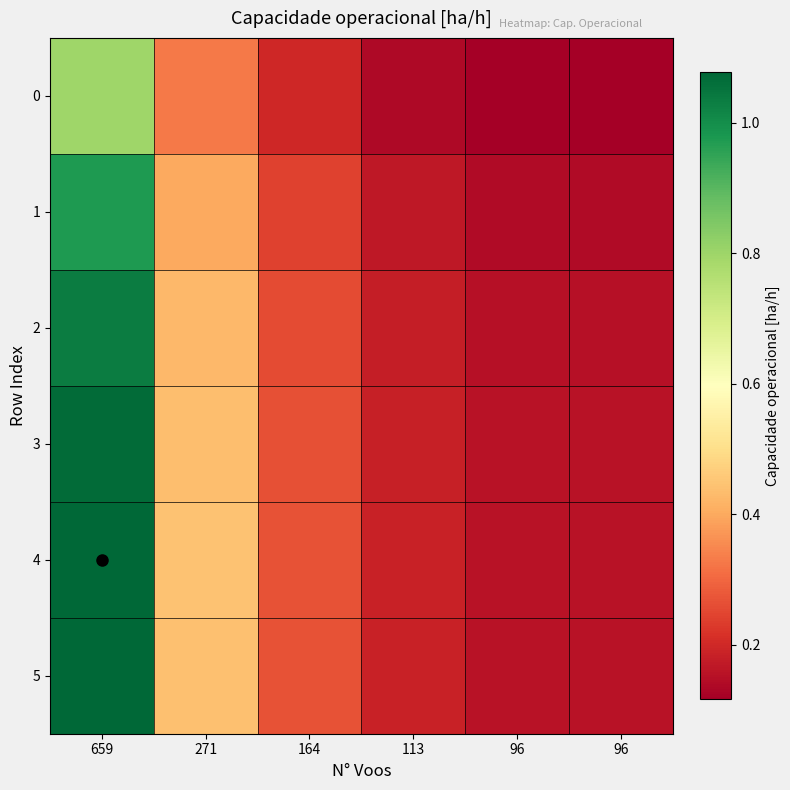

Which series has the largest range (max minus min)?

4